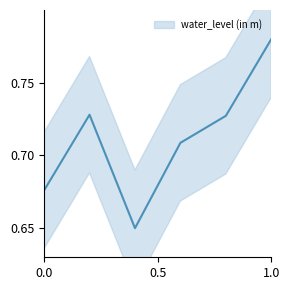

What is the maximum value shown in the chart?

0.8